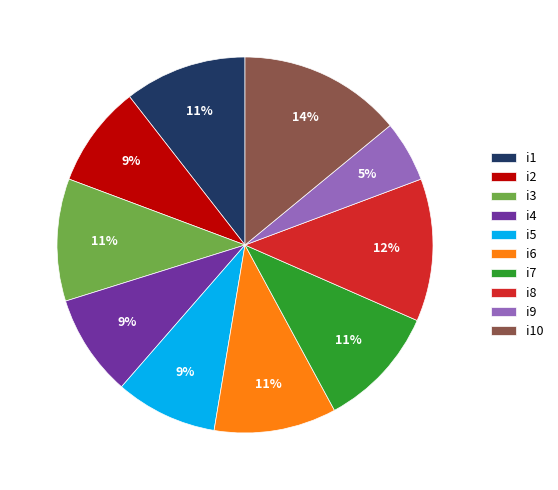

What percentage is the i6 slice, to the nearest percent?

11%